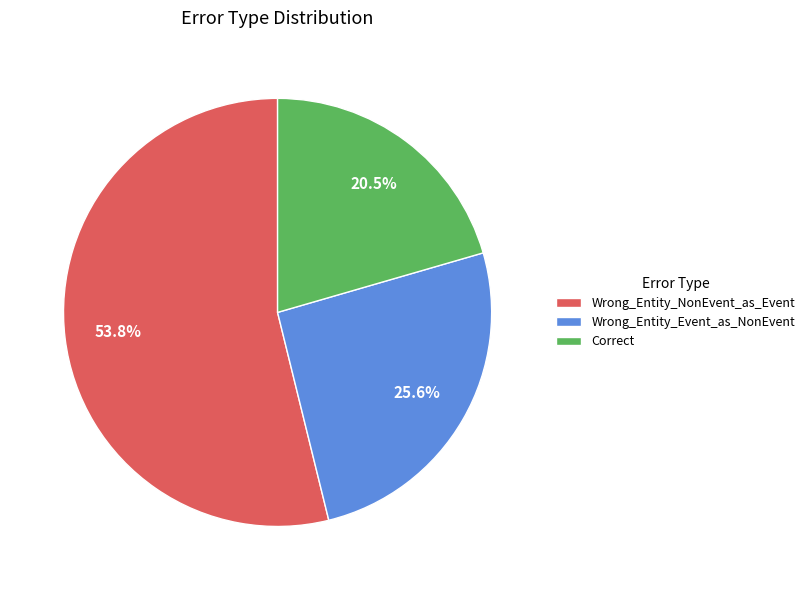

To the nearest percent, what is the difference between the largest and smallest slice percentages?

33%